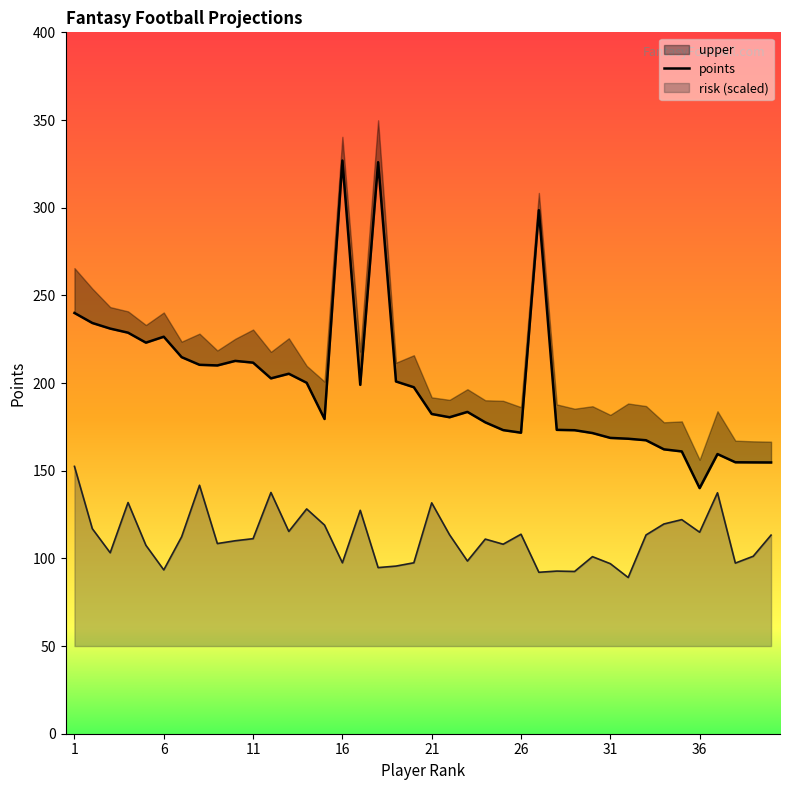

The risk (scaled) series shows 97.0 at 31. True or false?

True